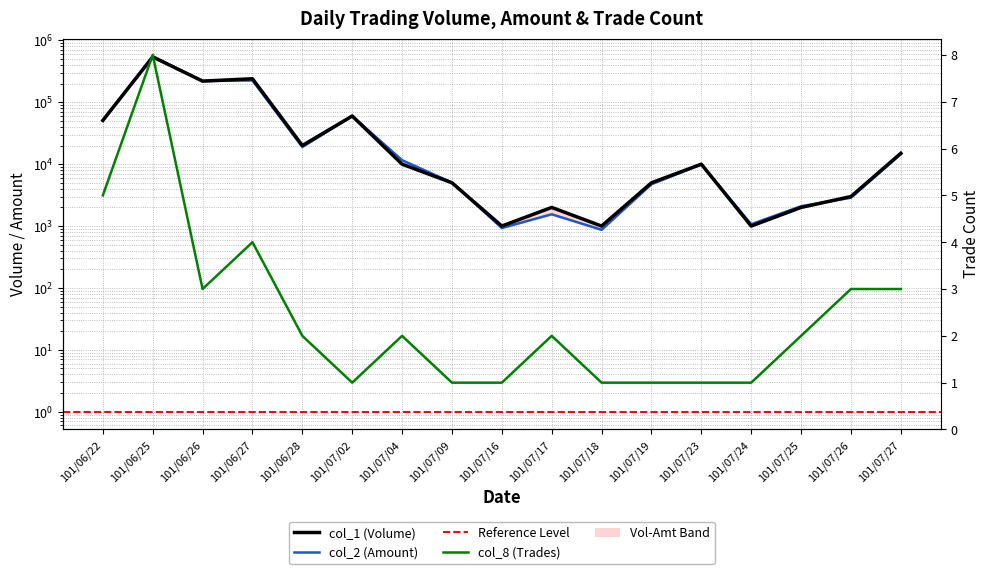

List the series in order of their peak value, lowest first.

col_8 (Trades), col_1 (Volume), col_2 (Amount)